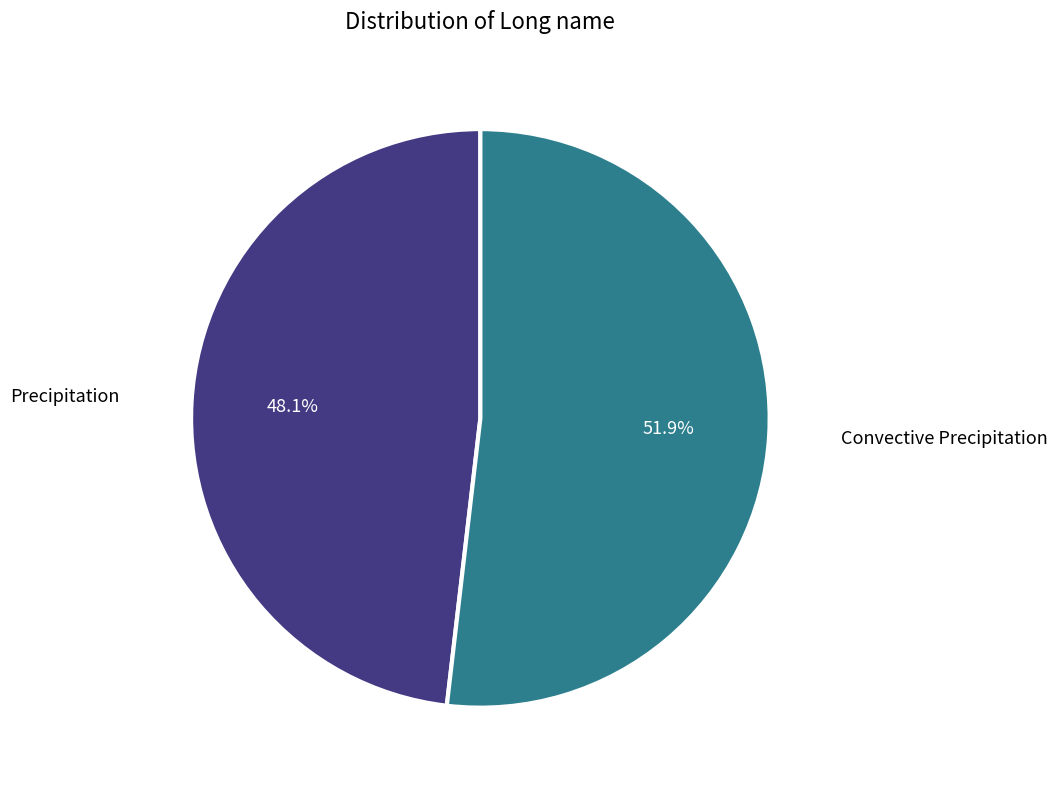

Is there a majority slice in this chart?

Yes